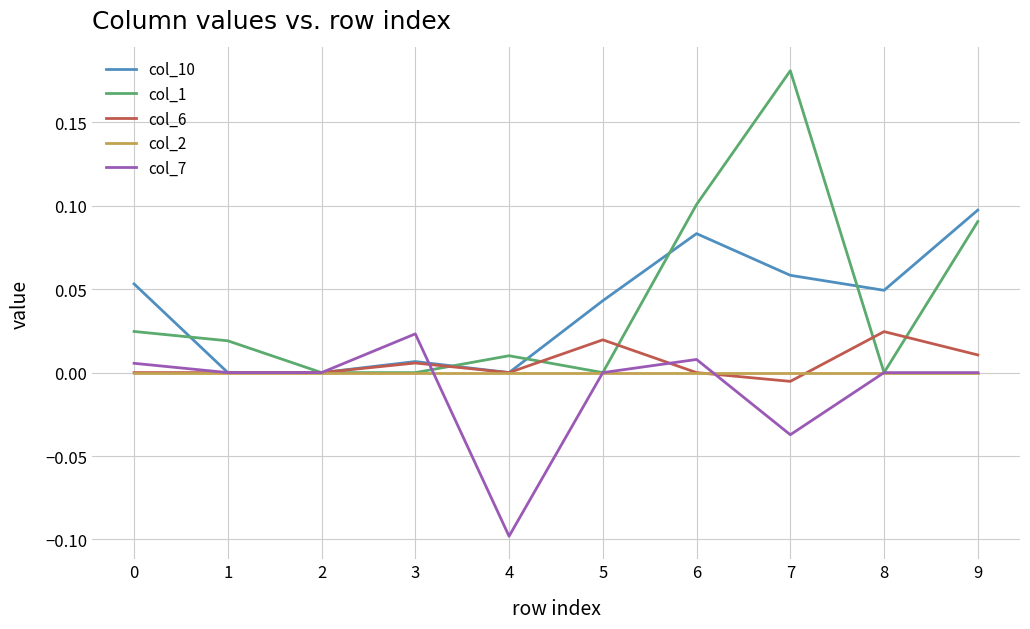

The col_10 series shows 0.1 at 4. True or false?

False